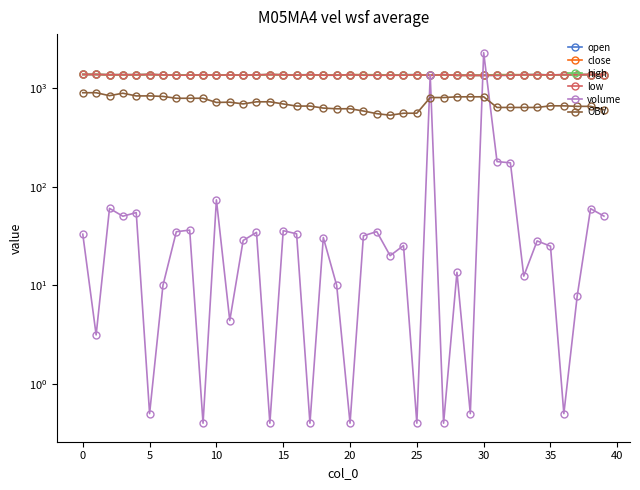

Between 20 and 16, which series saw the biggest shift?

OBV